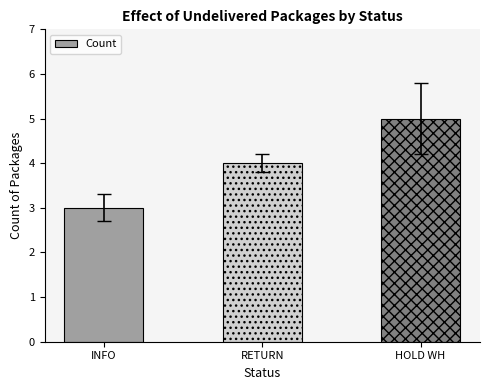

What is the label of the 3rd bar from the right?

INFO